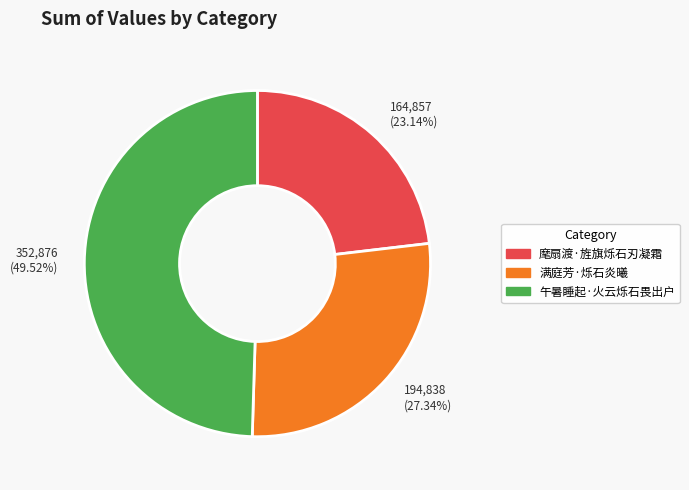

What is the smallest slice in the pie chart?

麾扇渡·旌旗烁石刃凝霜